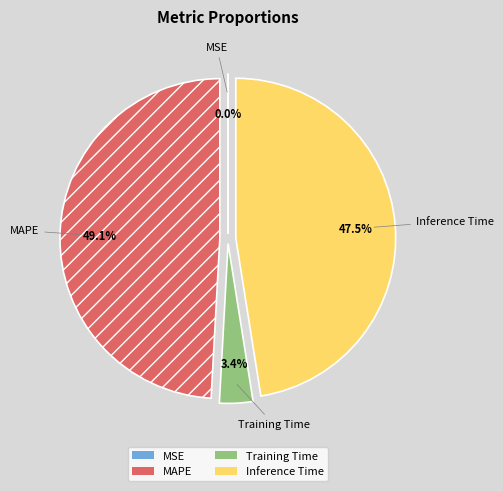

What is the total percentage of Training Time and MAPE?

52.5%